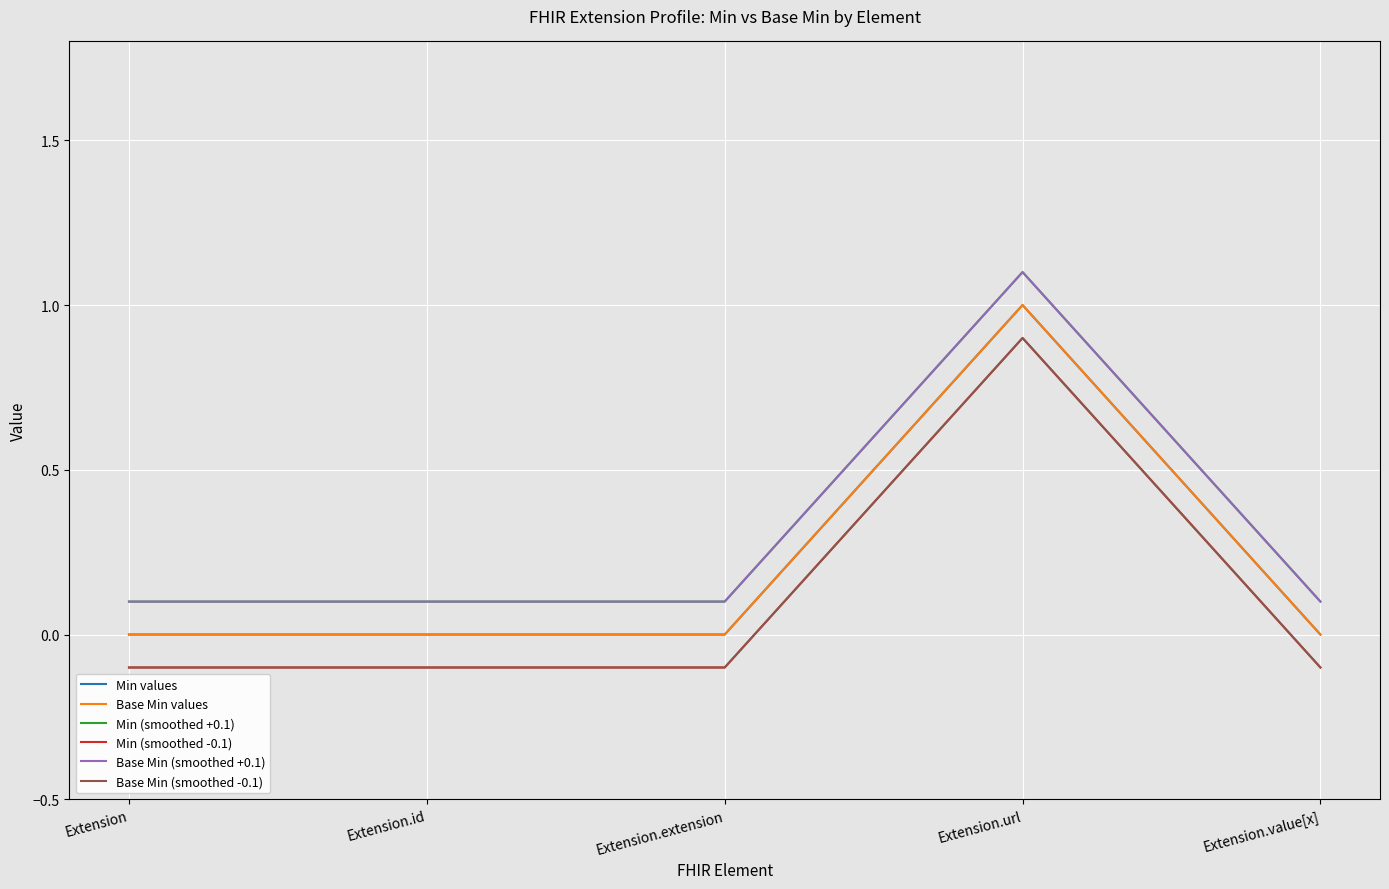

True or false: Min values has a value of 1.0 at Extension.url.

True